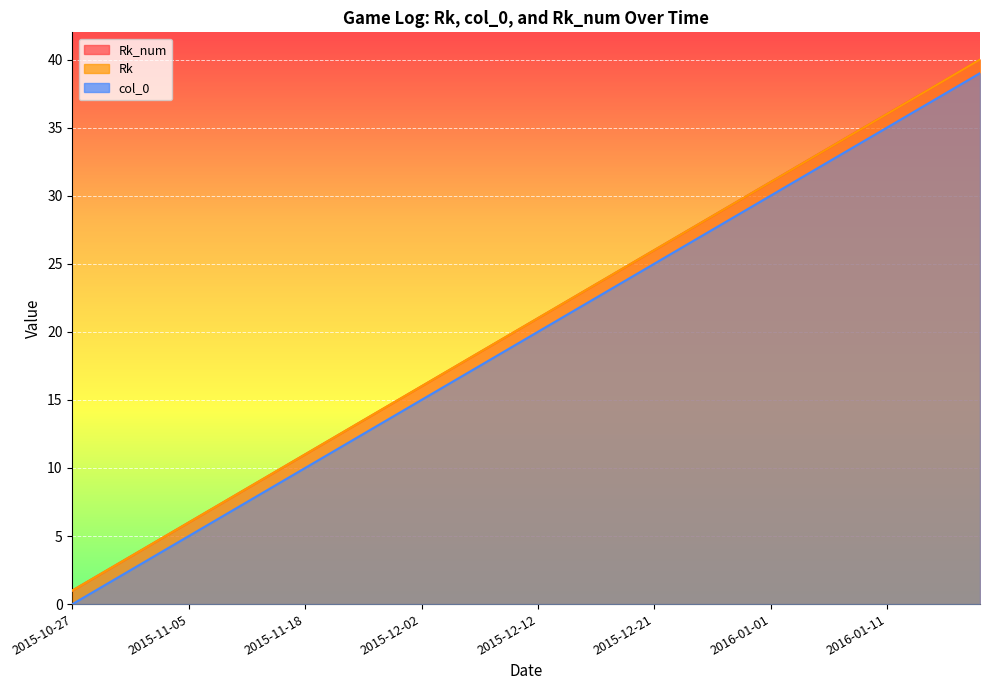

How many values in the Rk_num series exceed 21?

19